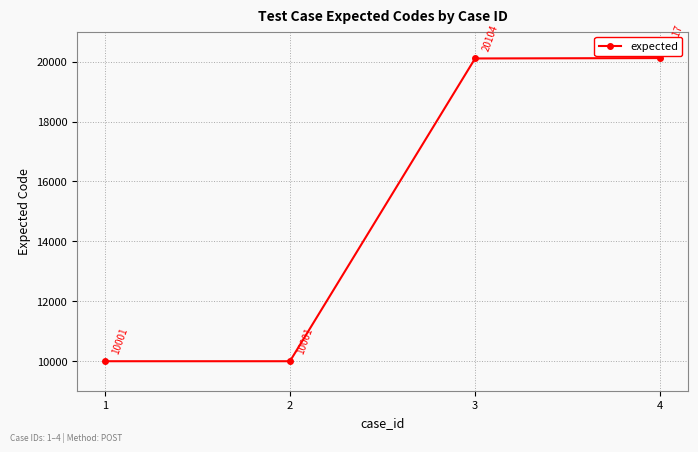

True or false: the data shows 6638 at 3.

False